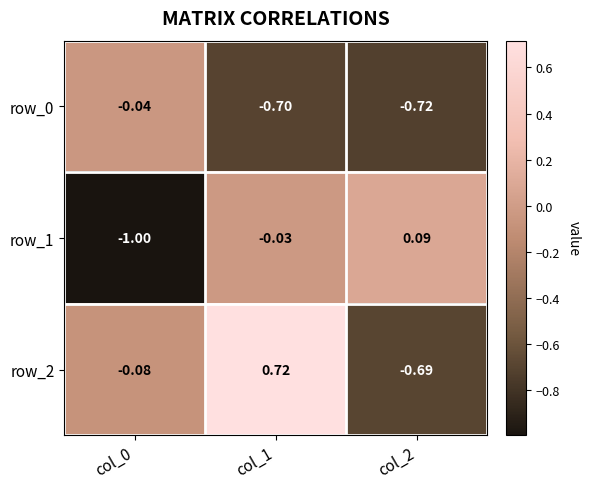

How many data points in row_1 are less than 0?

2